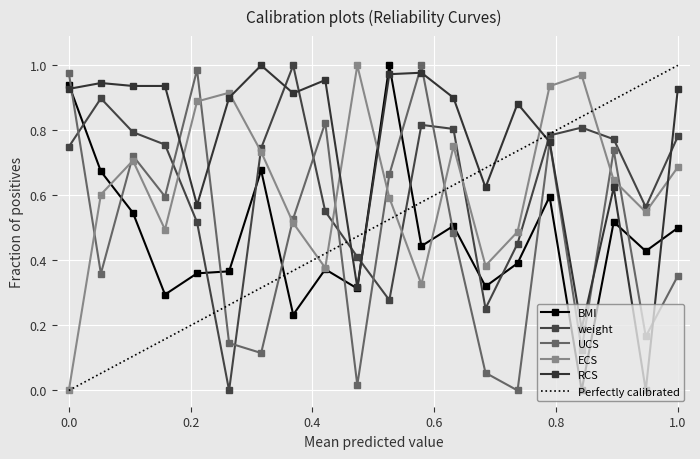

Which series has the largest range (max minus min)?

BMI